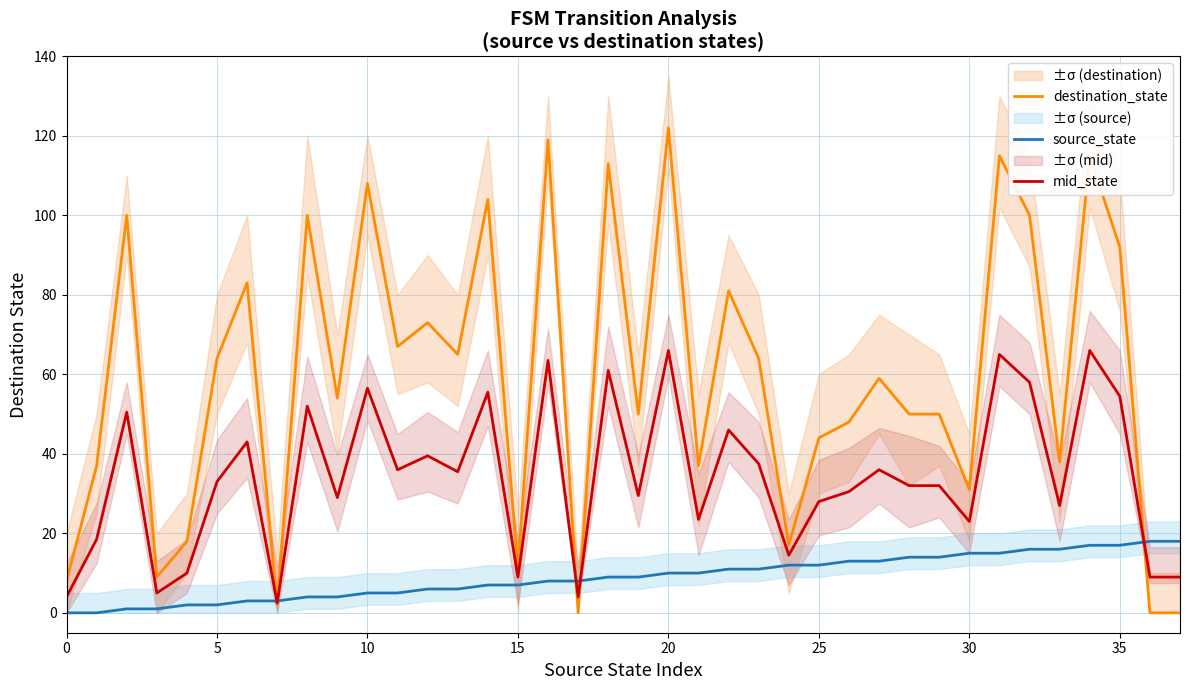

The value of mid_state at 5 is 33.0. True or false?

True